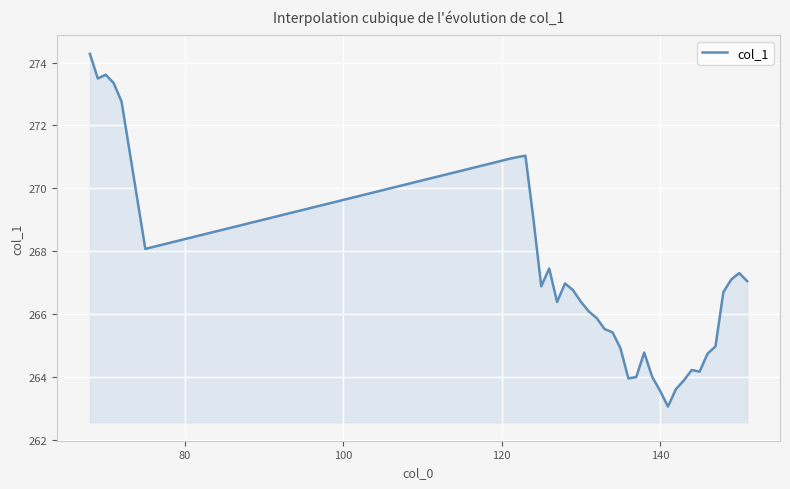

What is the minimum value shown in the chart?

263.1